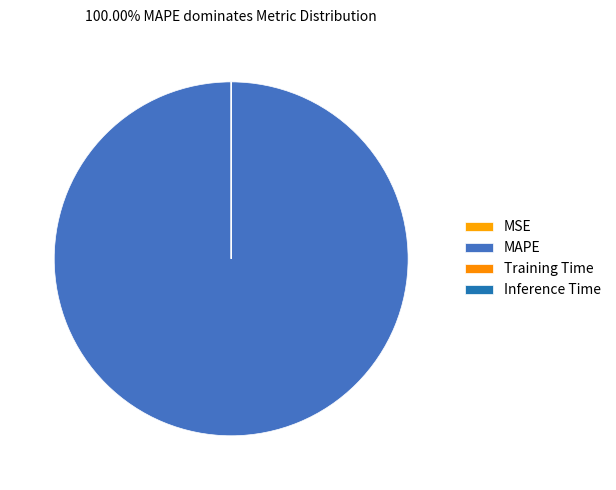

Is MAPE the majority of the pie?

Yes